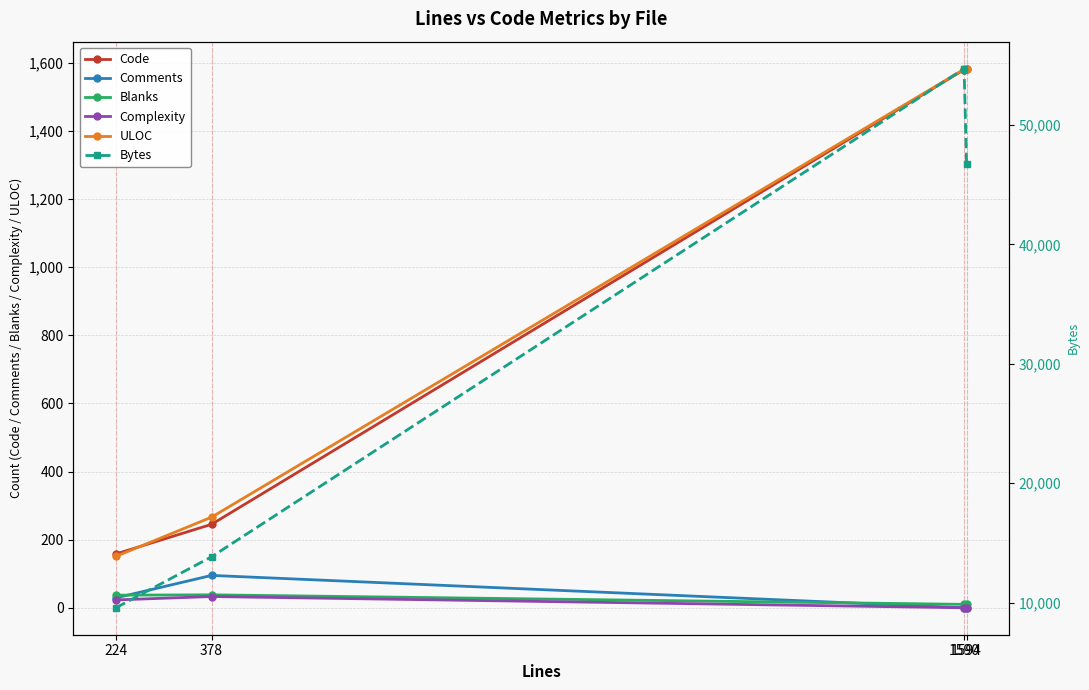

Where is the first local maximum for Bytes?

1590